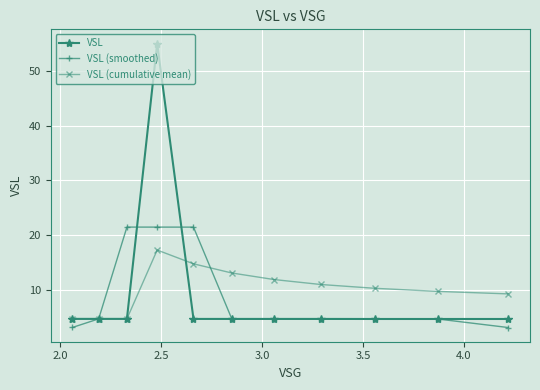

At how many categories does at least one series exceed 14?

3